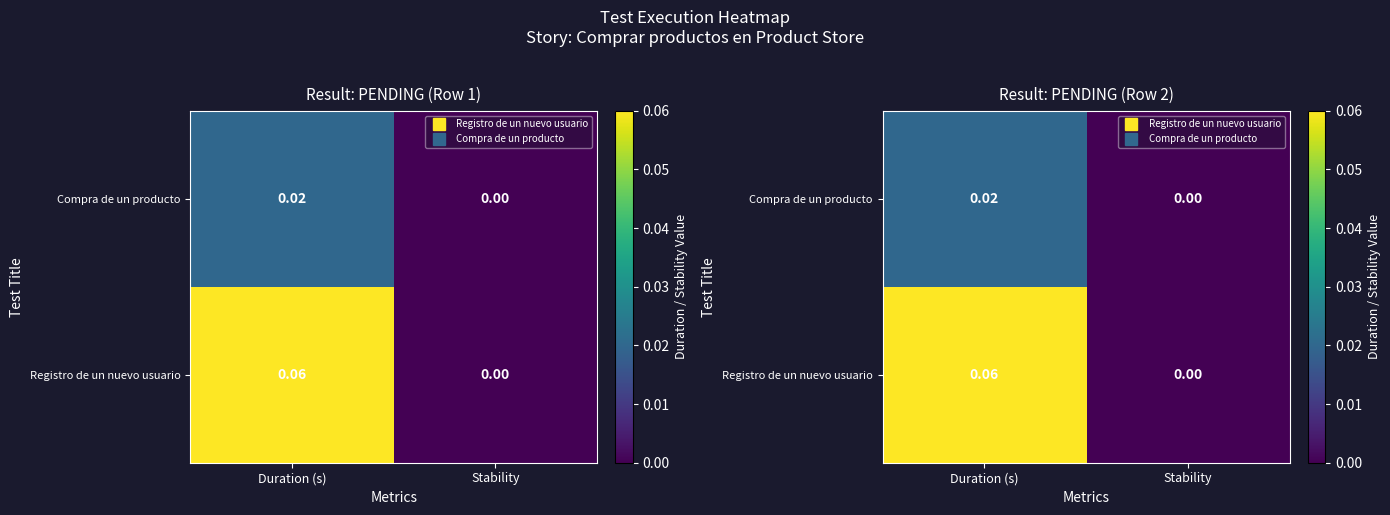

What is the difference between the maximum and minimum values in the Registro de un nuevo usuario series?

0.1